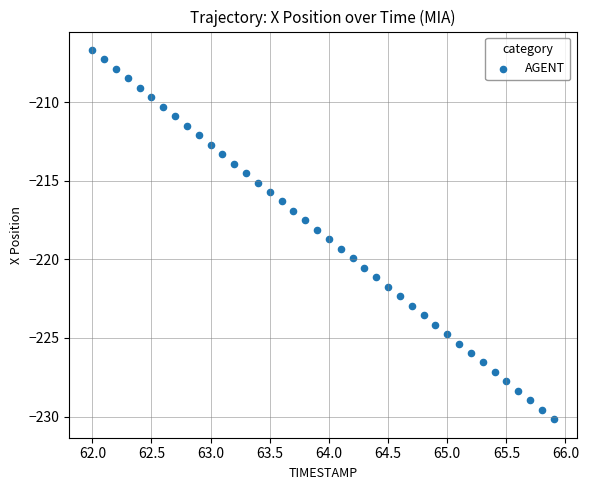

What is the range of X values (max minus min)?

3.9